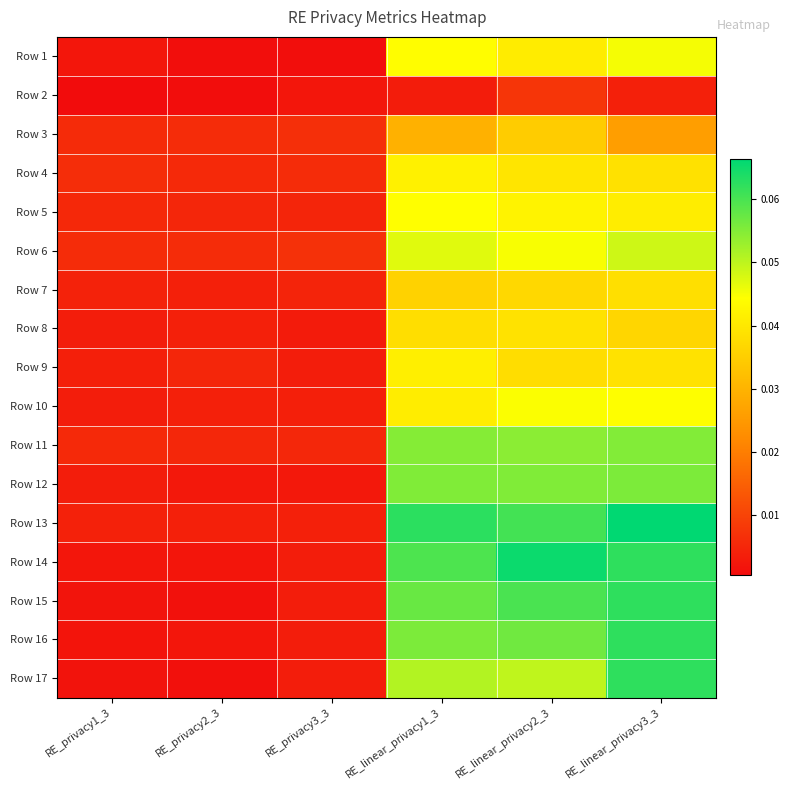

Which series has the largest range (max minus min)?

Row 14